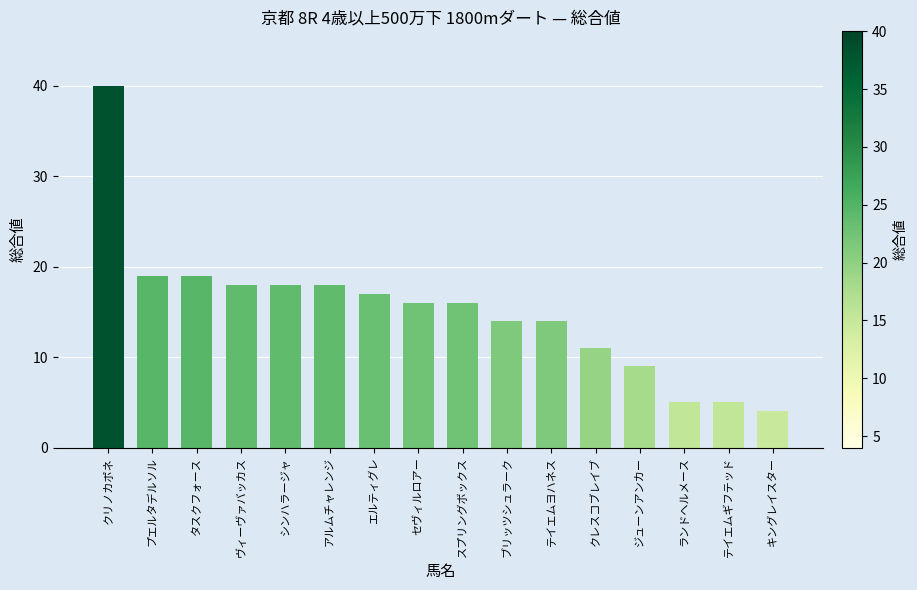

What is the value of the 4th bar from the left?

18